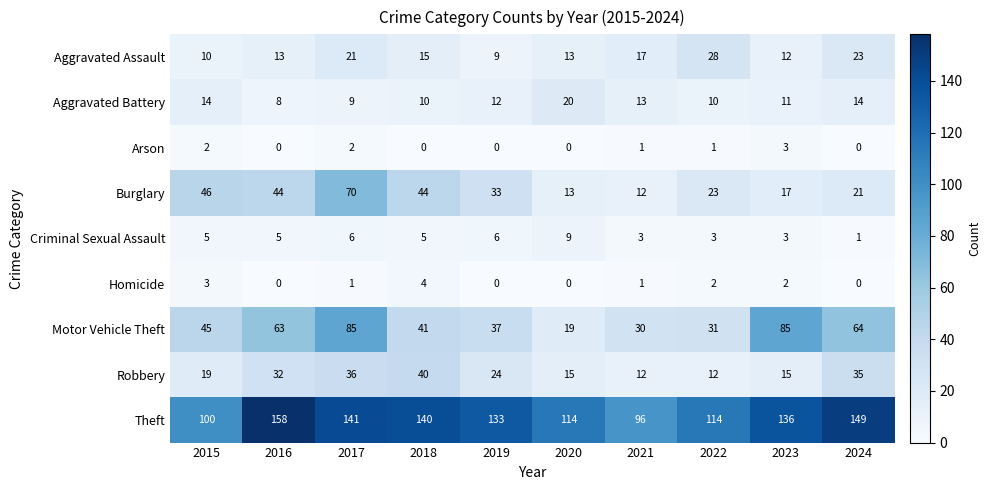

Which series changed the most between 2016 and 2021?

Theft